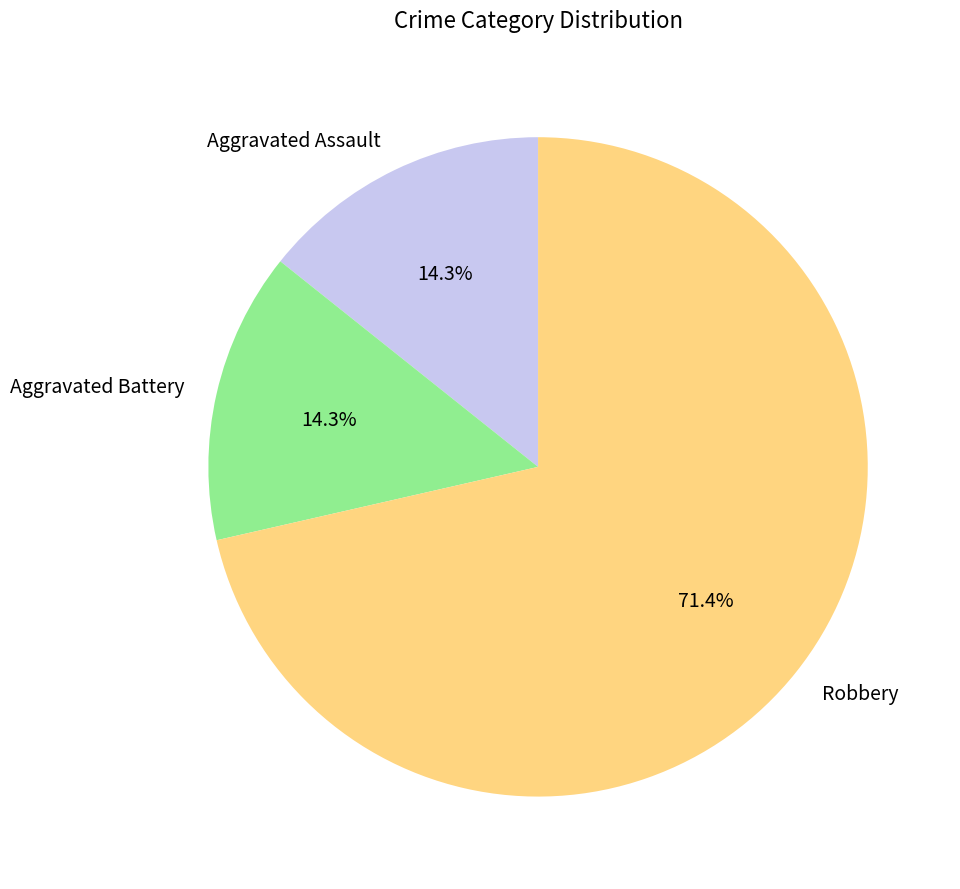

What percentage is the Robbery slice, to the nearest percent?

71%